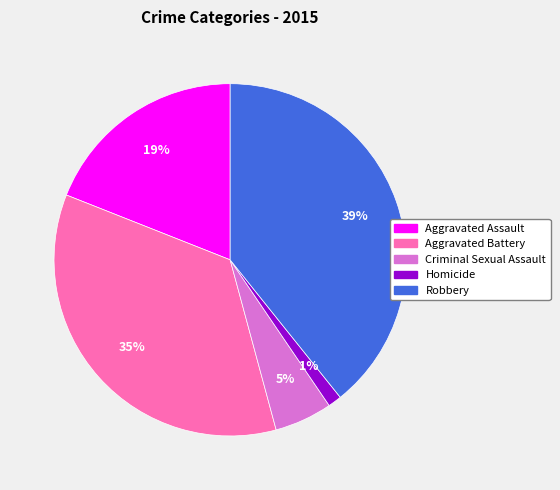

What percentage is the Homicide slice, to the nearest percent?

1%